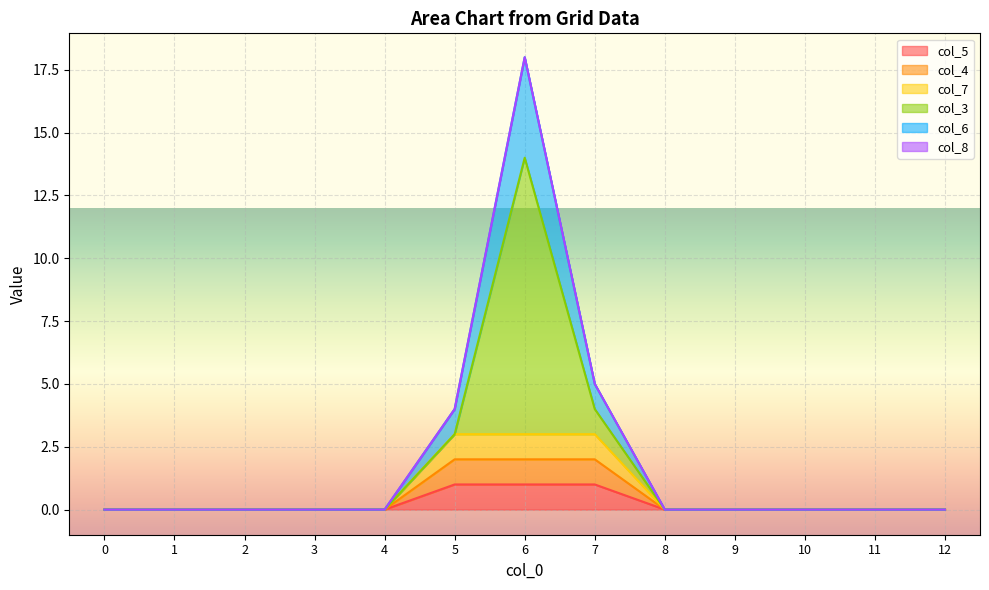

Does the chart display data point markers on the line(s)?

No